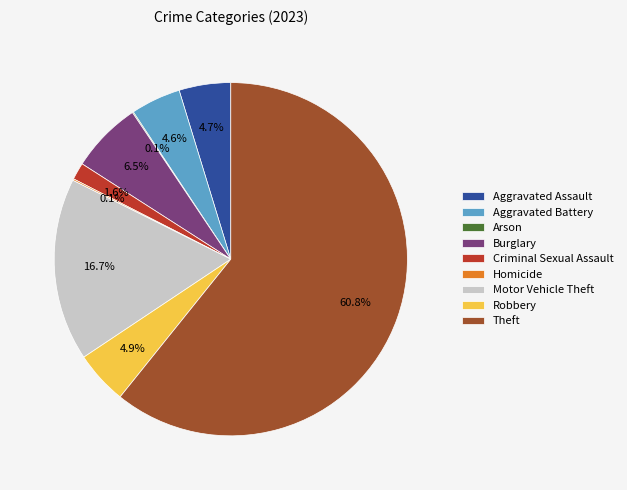

Which slice is the largest?

Theft